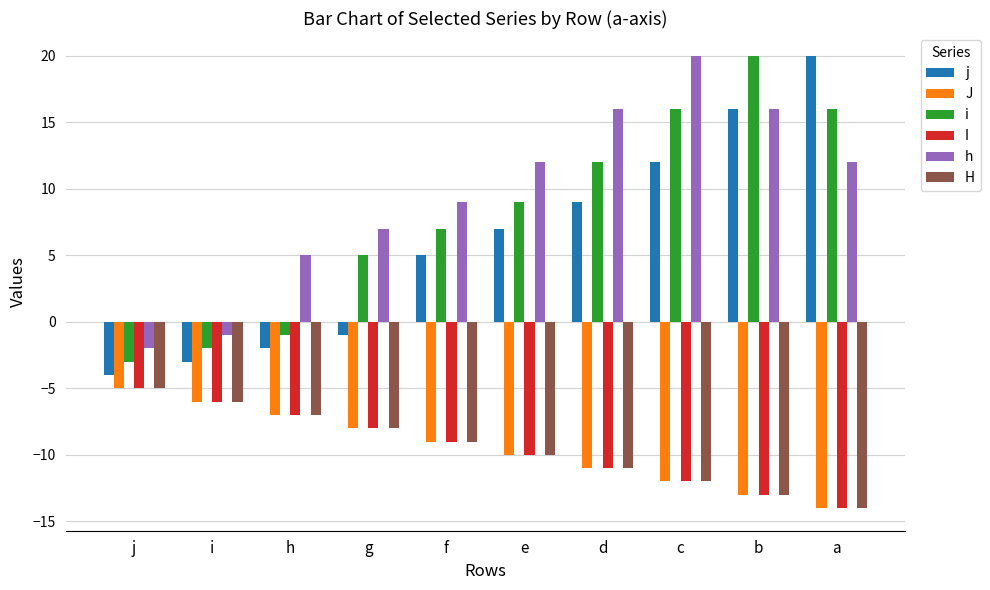

List the labels in order of H value, smallest first.

a, b, c, d, e, f, g, h, i, j